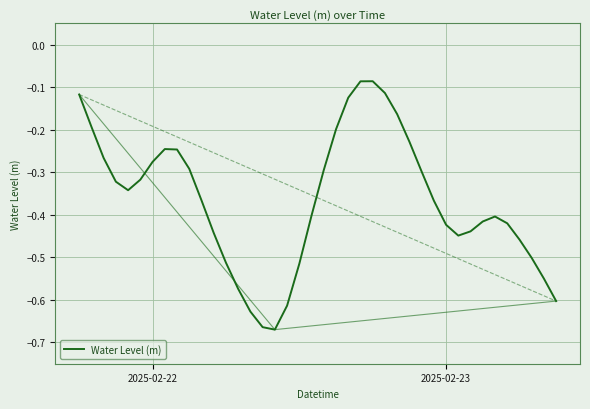

Reading left to right, list all the values displayed in this chart.

-0.1	-0.2	-0.3	-0.3	-0.3	-0.3	-0.3	-0.2	-0.2	-0.3	-0.4	-0.4	-0.5	-0.6	-0.6	-0.7	-0.7	-0.6	-0.5	-0.4	-0.3	-0.2	-0.1	-0.1	-0.1	-0.1	-0.2	-0.2	-0.3	-0.4	-0.4	-0.4	-0.4	-0.4	-0.4	-0.4	-0.5	-0.5	-0.5	-0.6